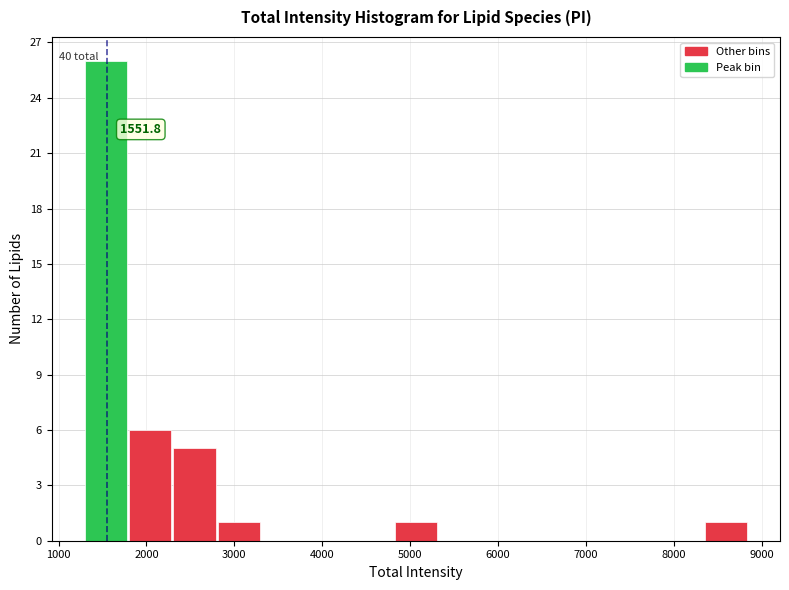

Over which range of the x-axis is the bar tallest?

1300 to 1800